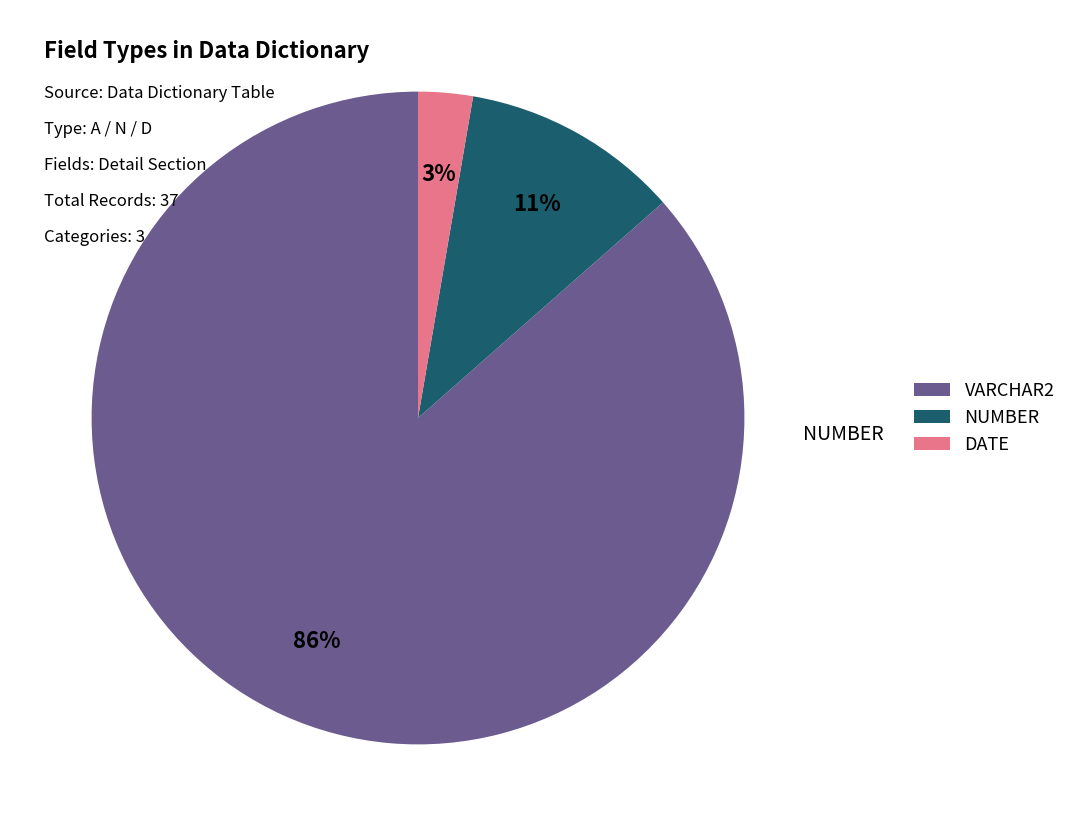

Count the number of slices in the pie.

3